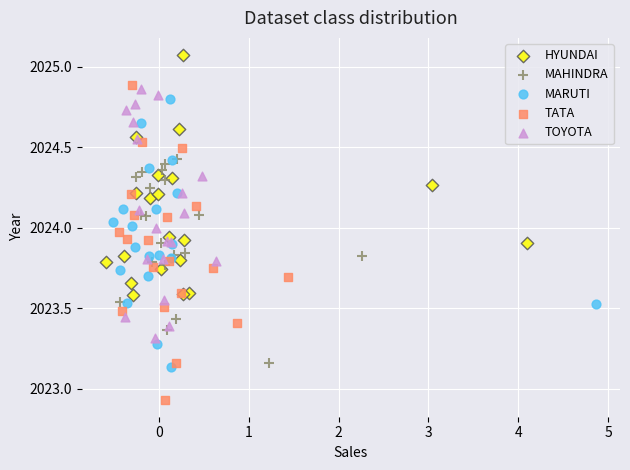

Which series reaches the minimum Y coordinate?

TATA